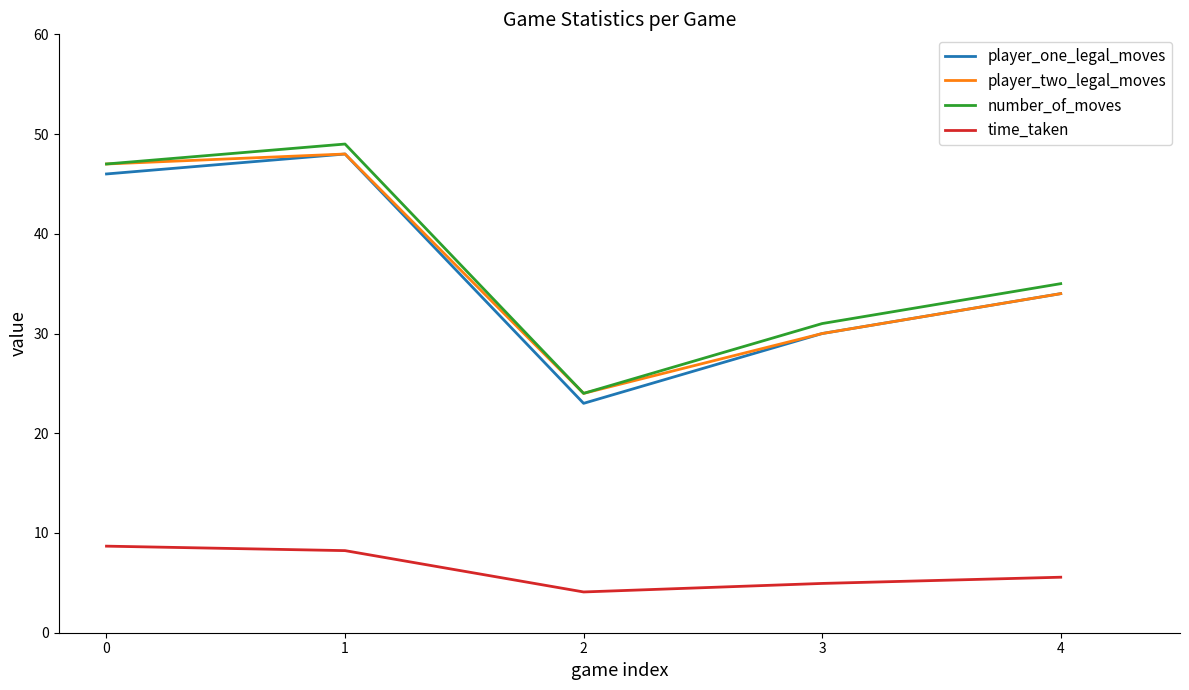

What value does the time_taken series have at 0?

8.7